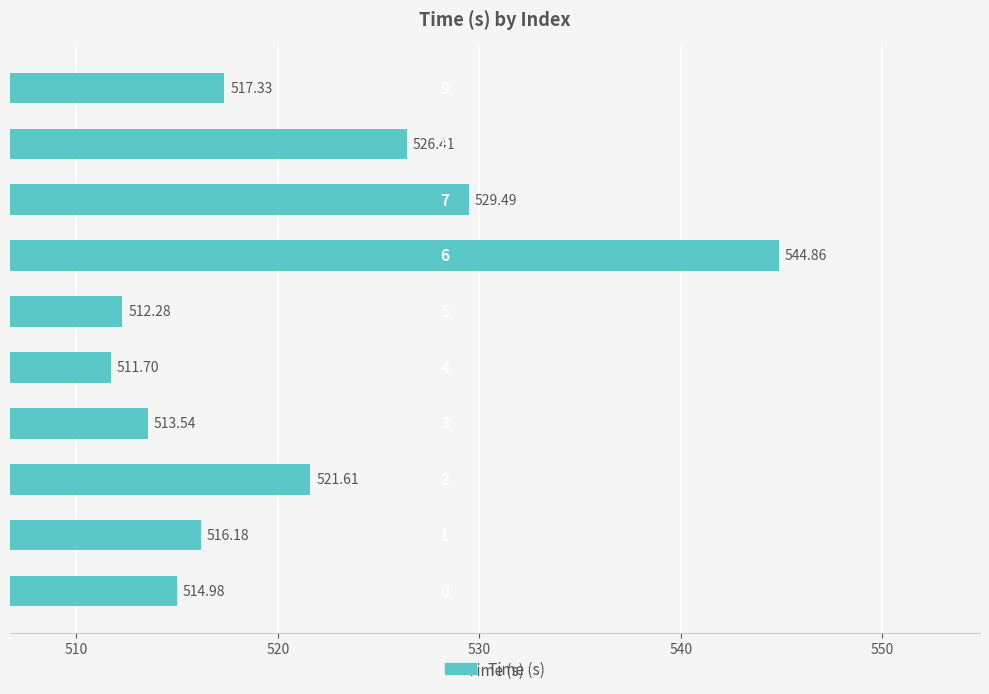

What is the average value?

520.8